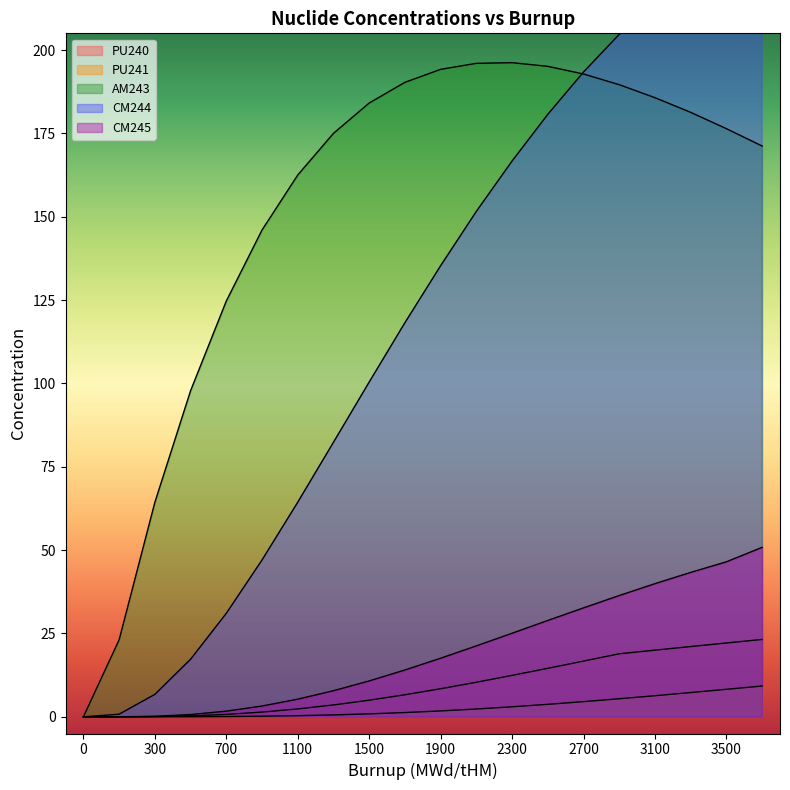

Which series has the largest total across all categories?

AM243